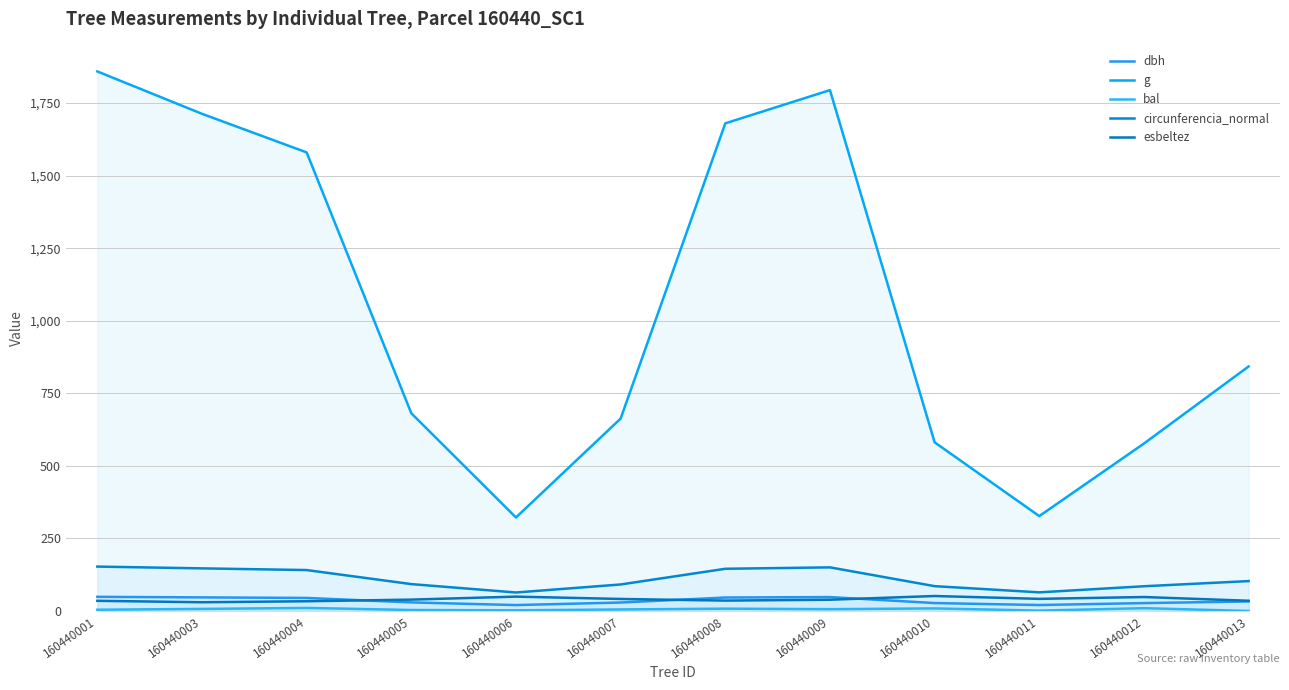

What is the approximate value of circunferencia_normal at 160440007?

91.3